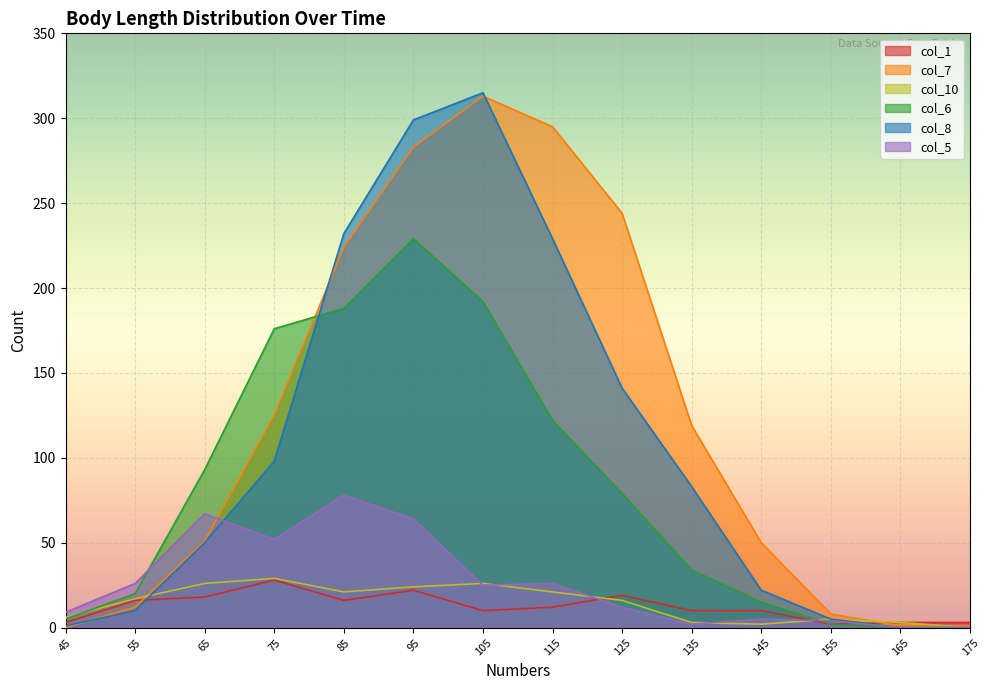

Reading right to left, extract all data points from this chart.

col_1: 175=3	165=3	155=2	145=10	135=10	125=19	115=12	105=10	95=22	85=16	75=28	65=18	55=16	45=3
col_7: 175=1	165=1	155=8	145=50	135=119	125=244	115=295	105=313	95=283	85=224	75=125	65=51	55=12	45=0
col_10: 175=0	165=3	155=5	145=2	135=3	125=16	115=21	105=26	95=24	85=21	75=29	65=26	55=17	45=6
col_6: 175=0	165=0	155=2	145=15	135=34	125=79	115=122	105=192	95=229	85=188	75=176	65=93	55=20	45=5
col_8: 175=0	165=0	155=5	145=22	135=83	125=141	115=229	105=315	95=299	85=232	75=98	65=50	55=10	45=1
col_5: 175=0	165=0	155=4	145=5	135=2	125=12	115=26	105=25	95=64	85=78	75=52	65=67	55=26	45=9